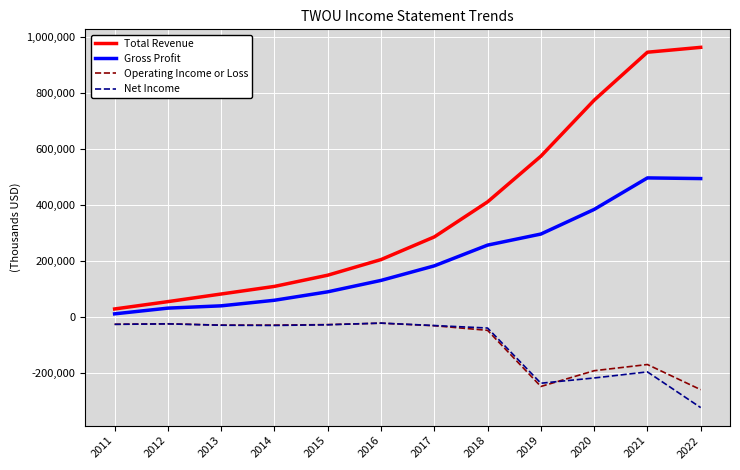

Which series has the largest total across all categories?

Total Revenue